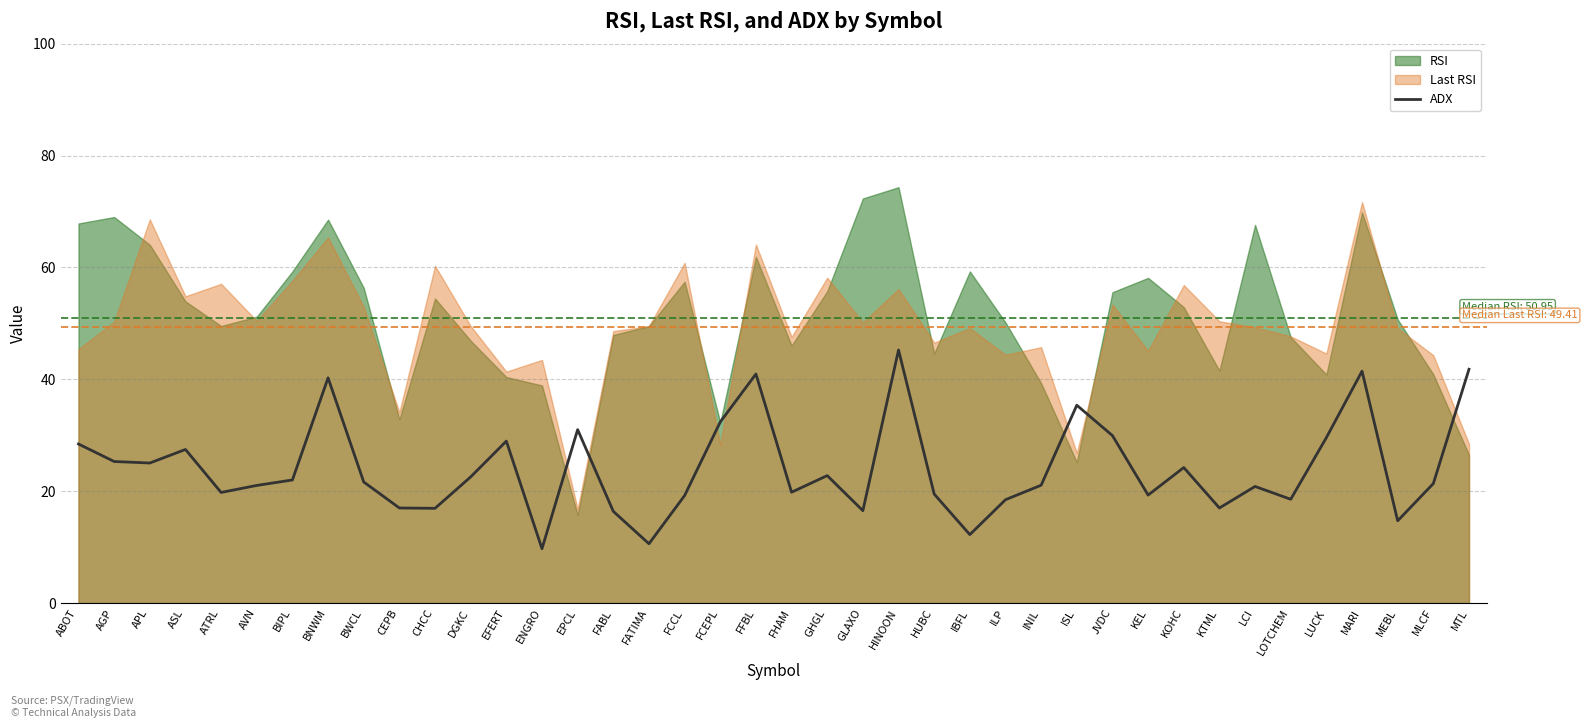

At which category does the data reach its first local valley?

APL